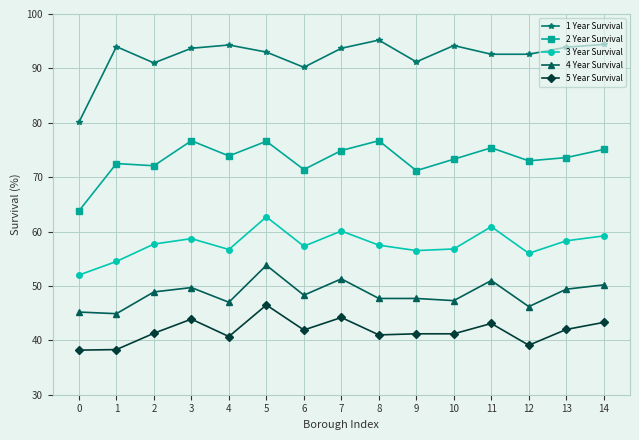

What is the value of the 1 Year Survival point at the 6th from the left?

93.0